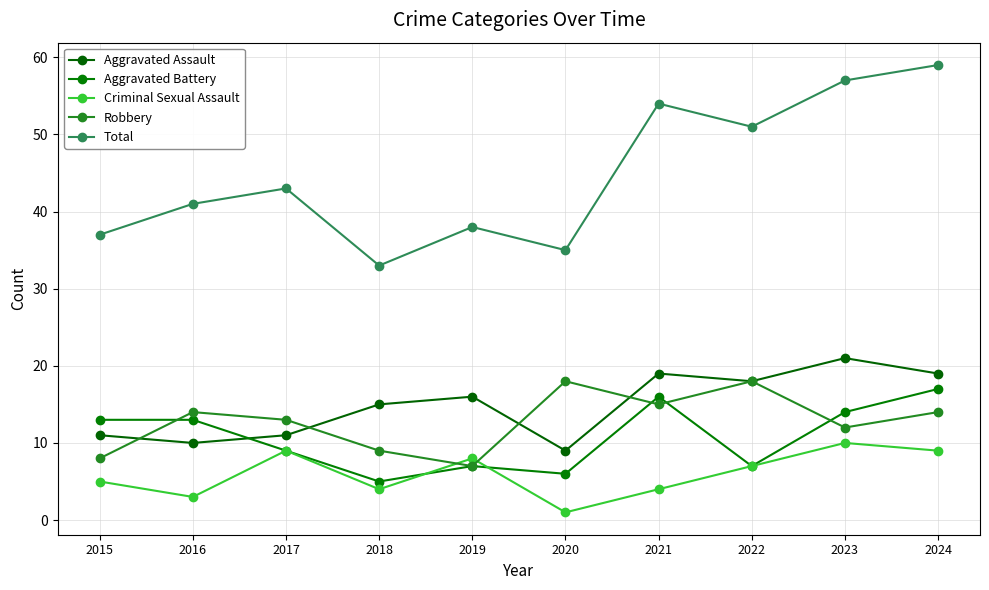

True or false: Robbery has a value of 15 at 2018.

False